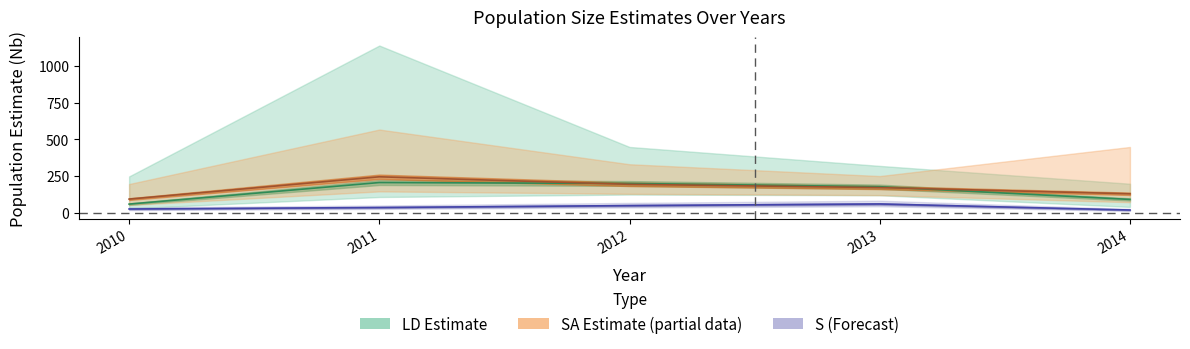

Between 2014 and 2010, which is larger?

2014